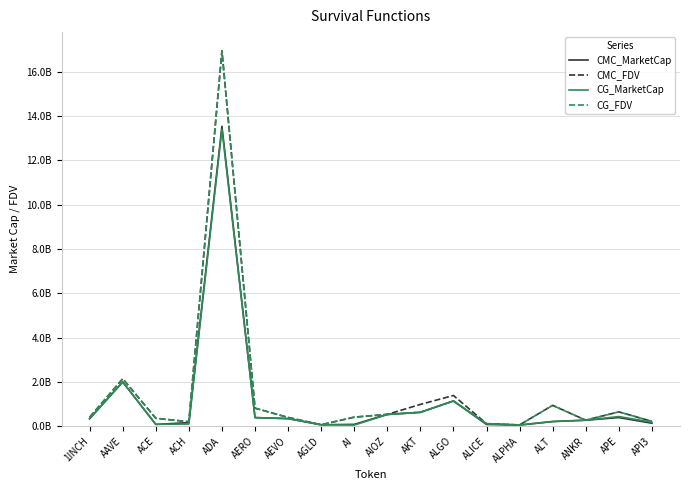

List the labels in order of CMC_MarketCap value, largest first.

ADA, AAVE, ALGO, AKT, AIOZ, APE, AERO, AEVO, 1INCH, ANKR, ALT, ACH, API3, AI, ACE, ALICE, AGLD, ALPHA